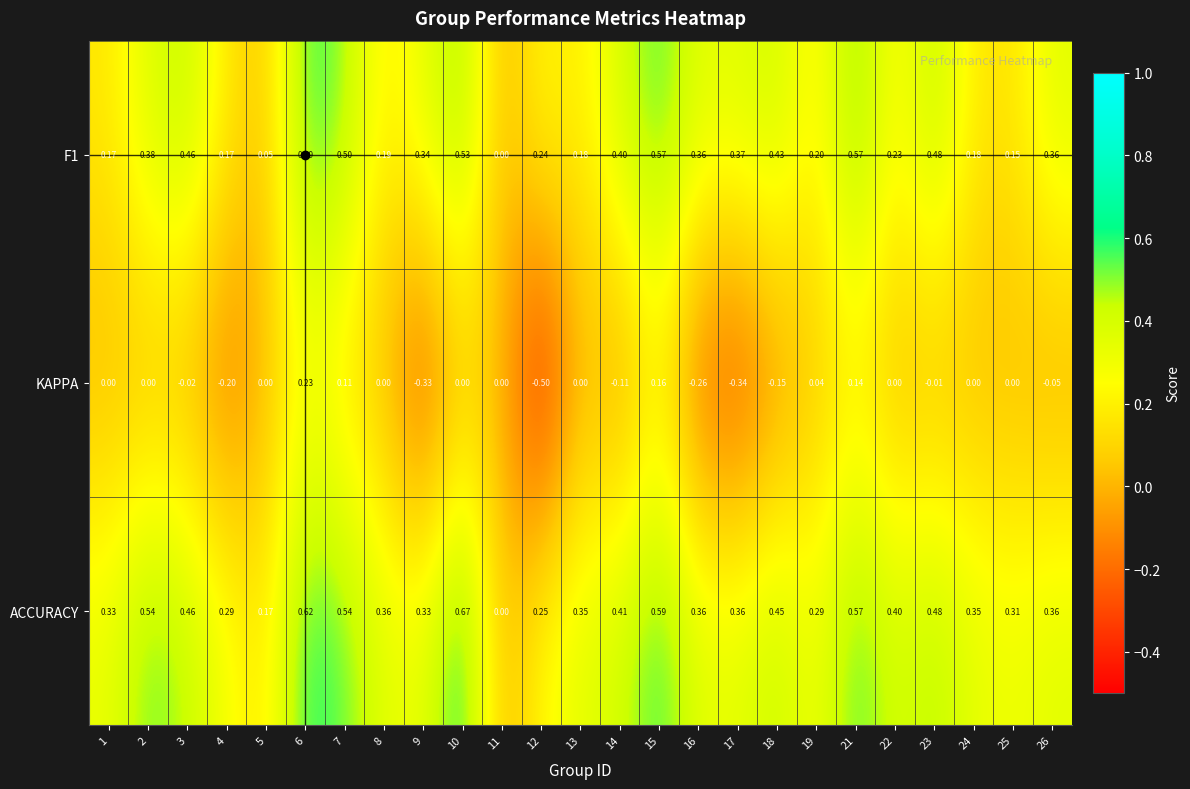

Which series has the largest total across all categories?

ACCURACY